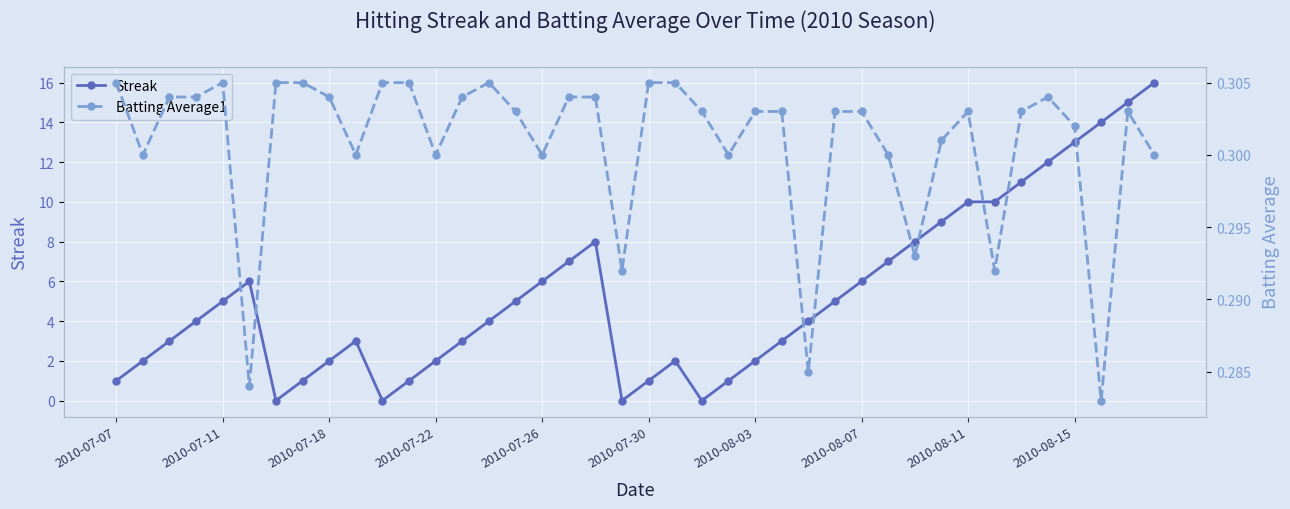

In Batting Average1, how many points are higher than both neighbors (excluding endpoints)?

5